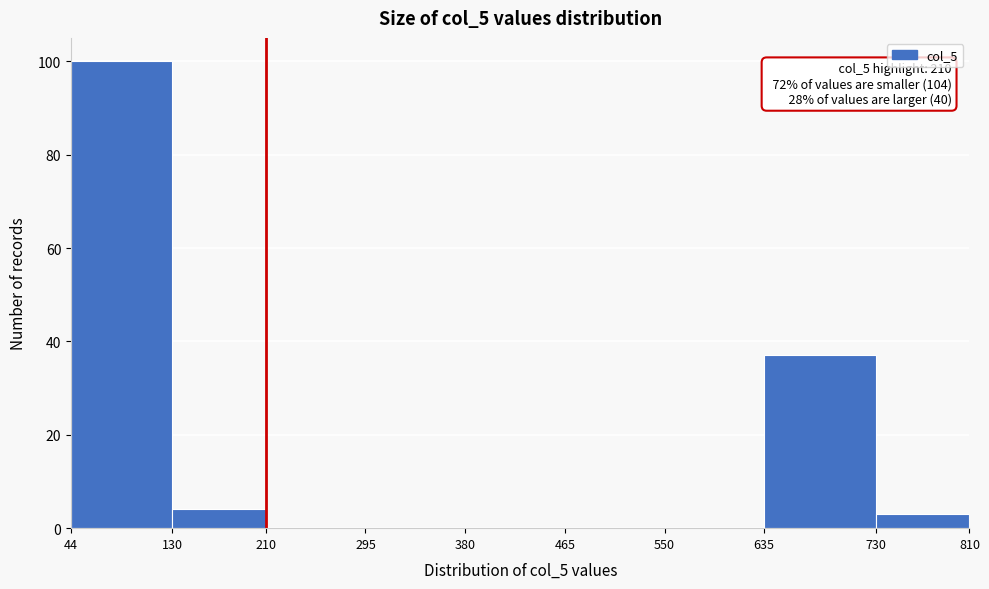

Over which range of the x-axis is the bar tallest?

44 to 130